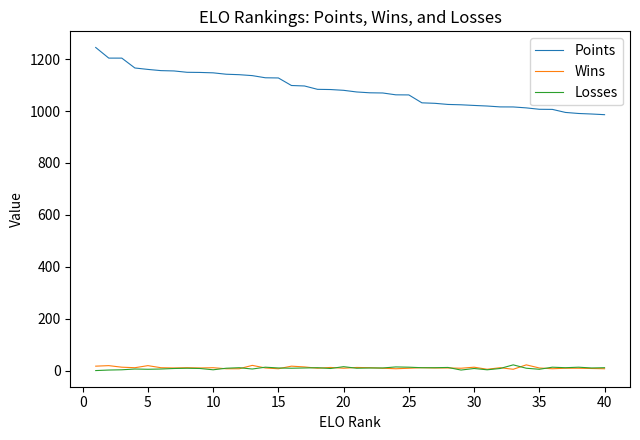

Is this an area chart (filled region under the line)?

No